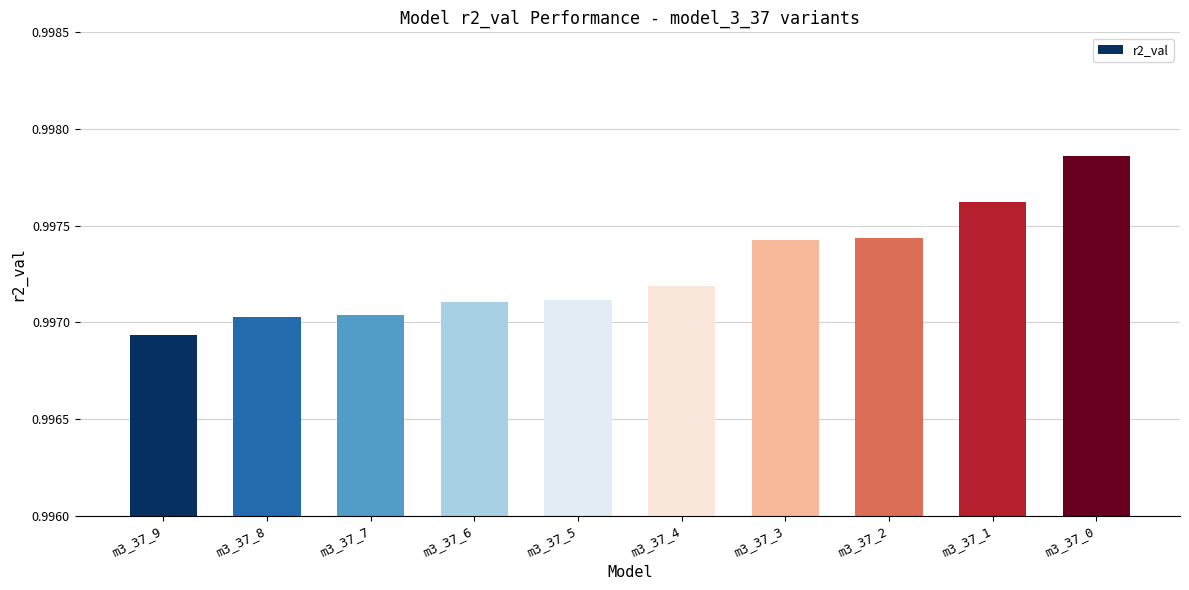

Is it true that the value at m3_37_1 is 1.3?

False